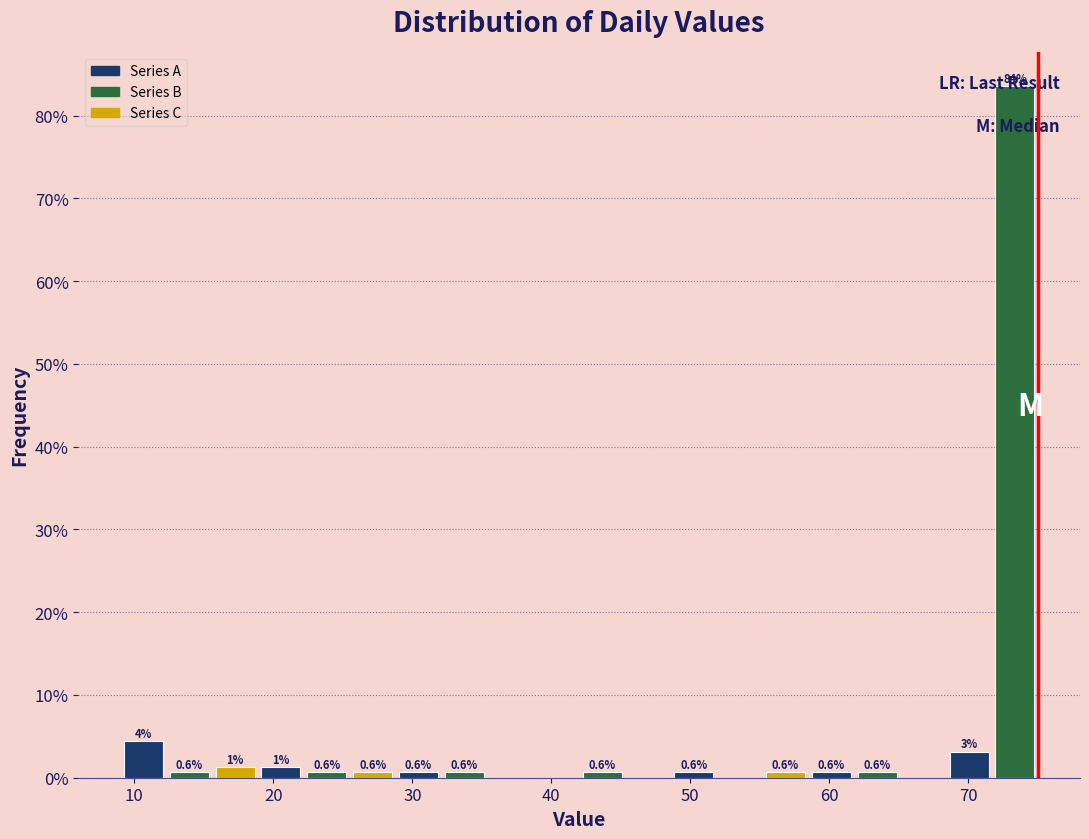

Around what value on the x-axis is the tallest bar? Give the approximate position of its centre, as read against the axis.

73